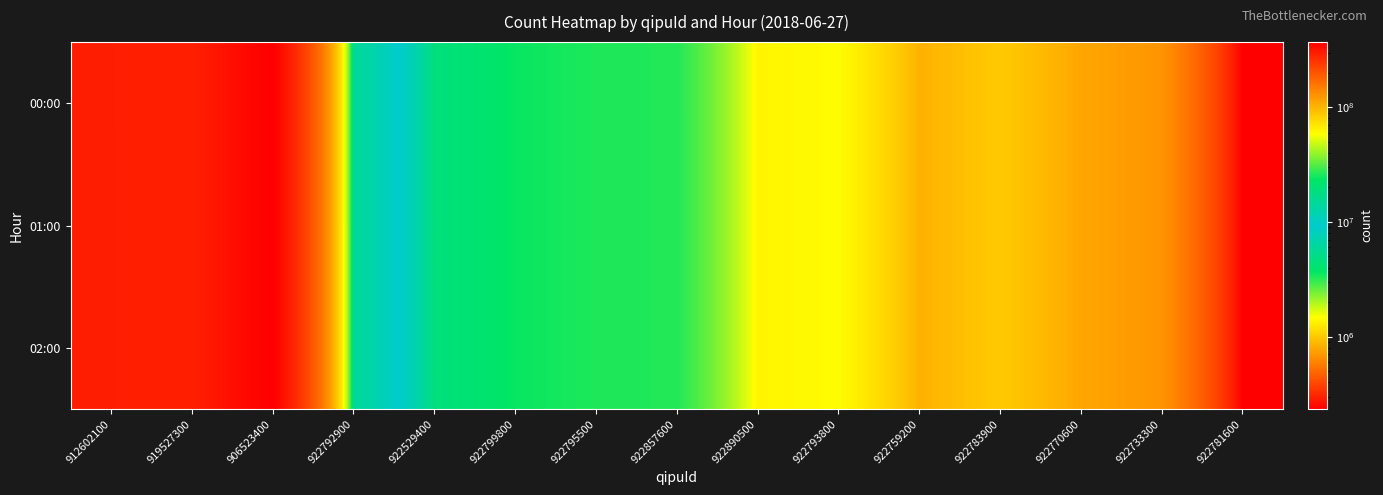

At which category is the sum across all series the highest?

906523400